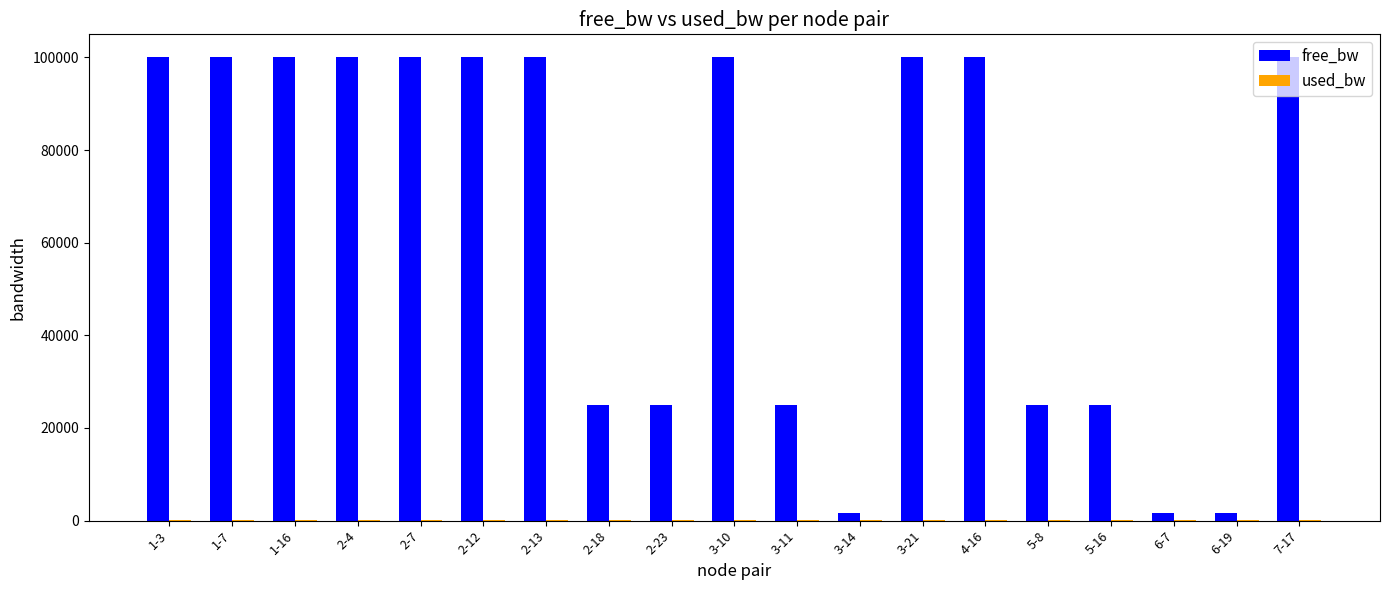

Which series changed the most between 1-3 and 2-23?

free_bw